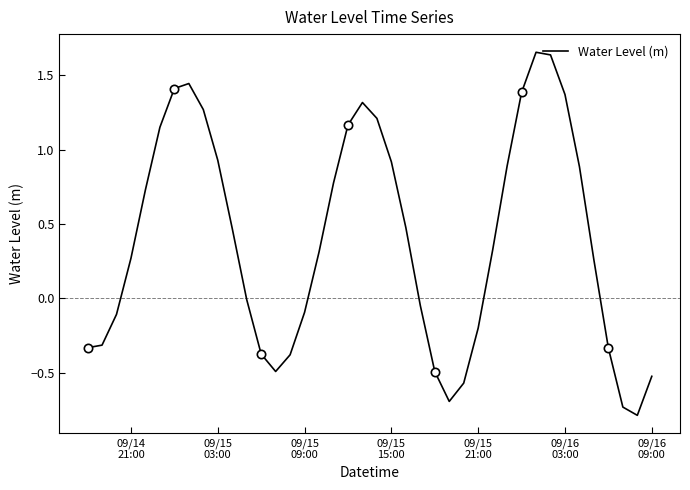

How many interior local peaks (higher than both neighbors) does the data have?

3